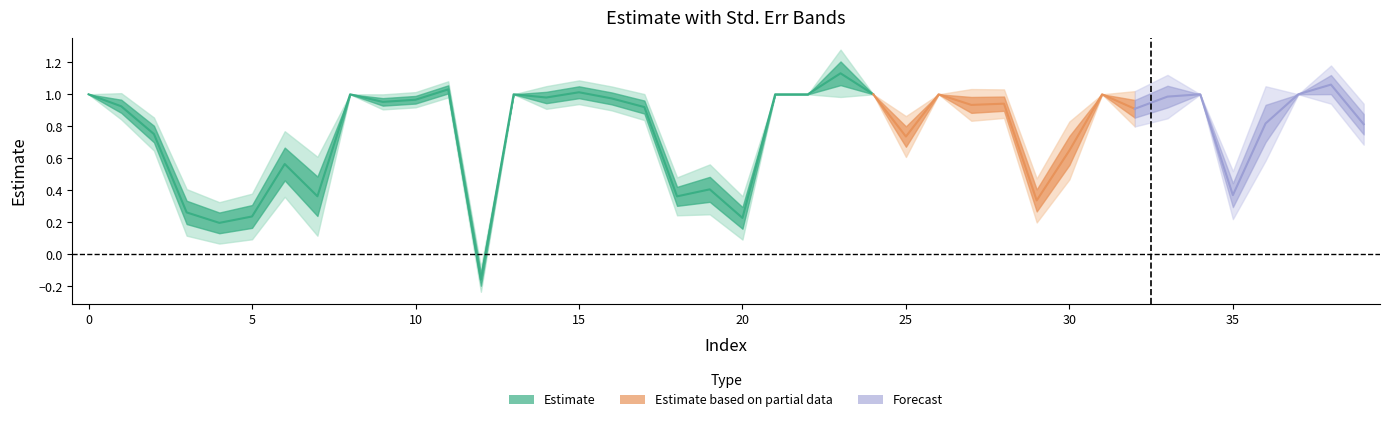

True or false: Std. Err has a value of 0.0 at 31.

True